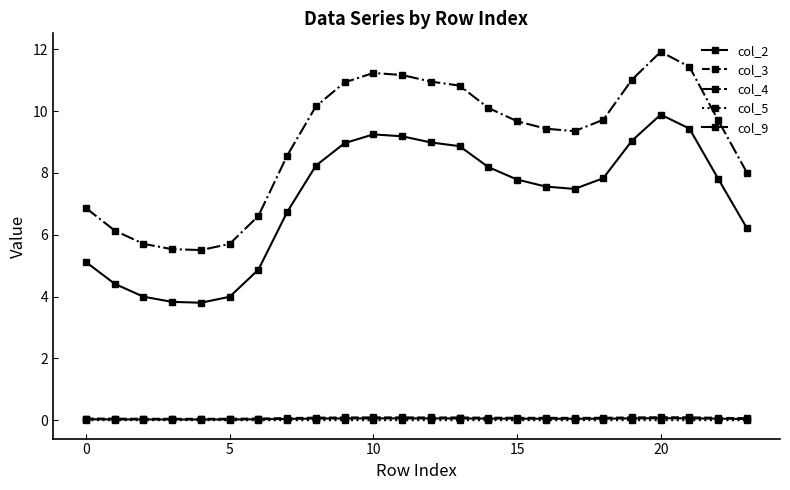

Is this an area chart (filled region under the line)?

No